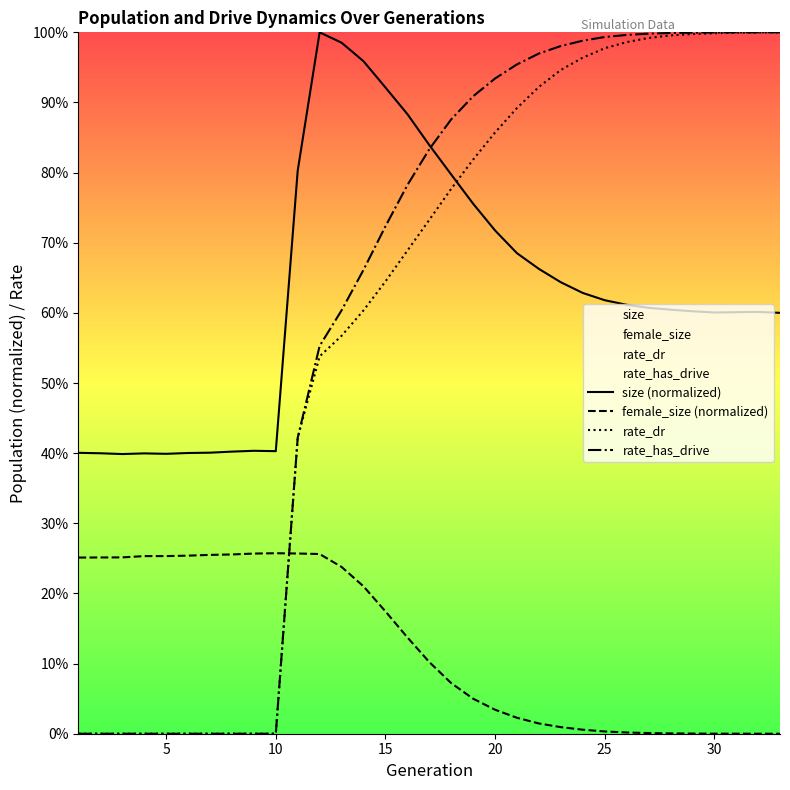

What are all the series names shown in the legend?

size (normalized), female_size (normalized), rate_dr, rate_has_drive